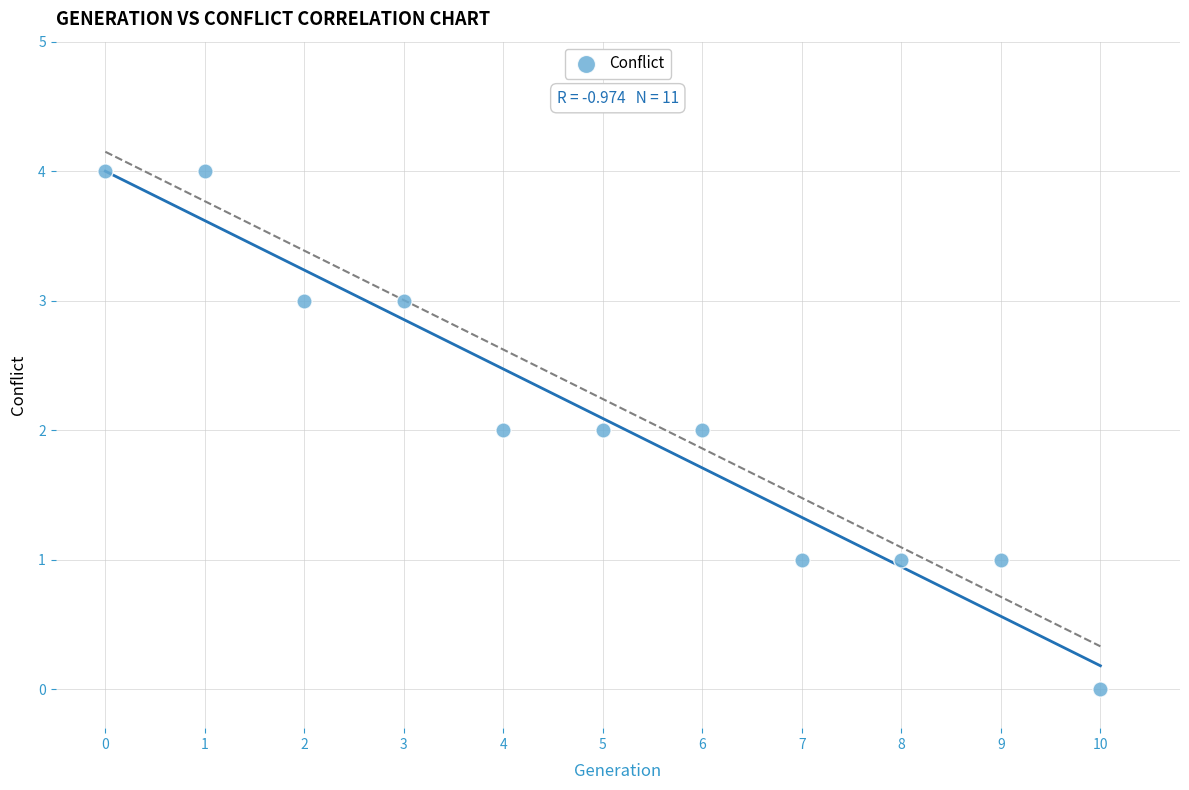

What is the range of Y values (max minus min)?

4